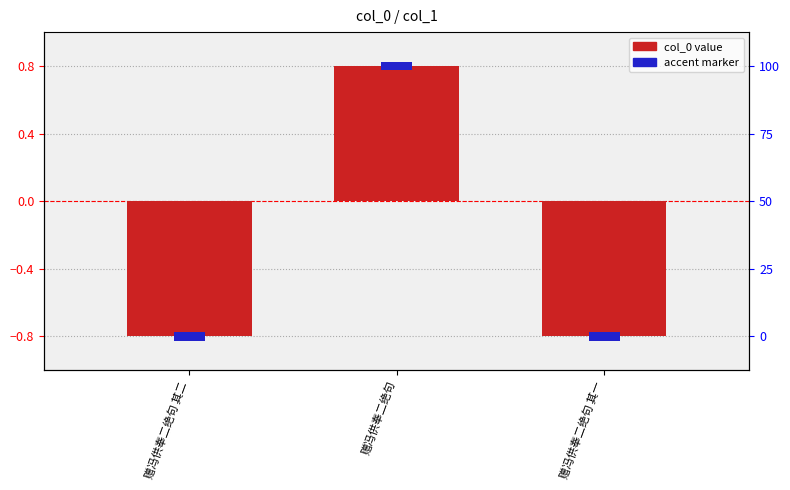

What position from the right is 赠冯供奉二绝句?

2